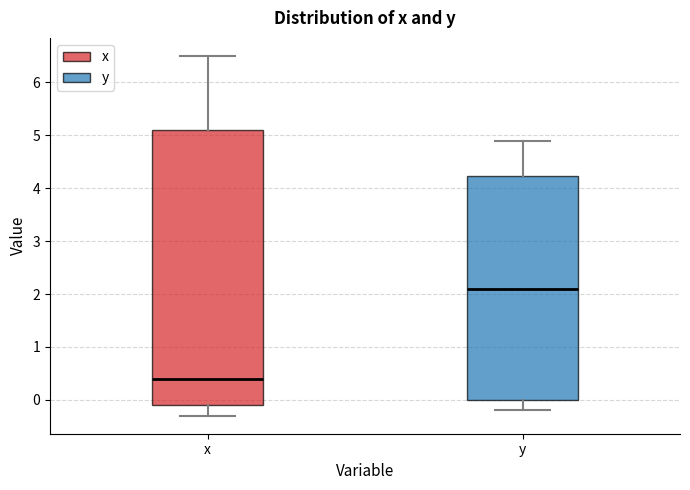

Where does the upper whisker of the box for x end on the y-axis? The values are not printed on the chart, so give them approximately, as read against the axis.

6.5